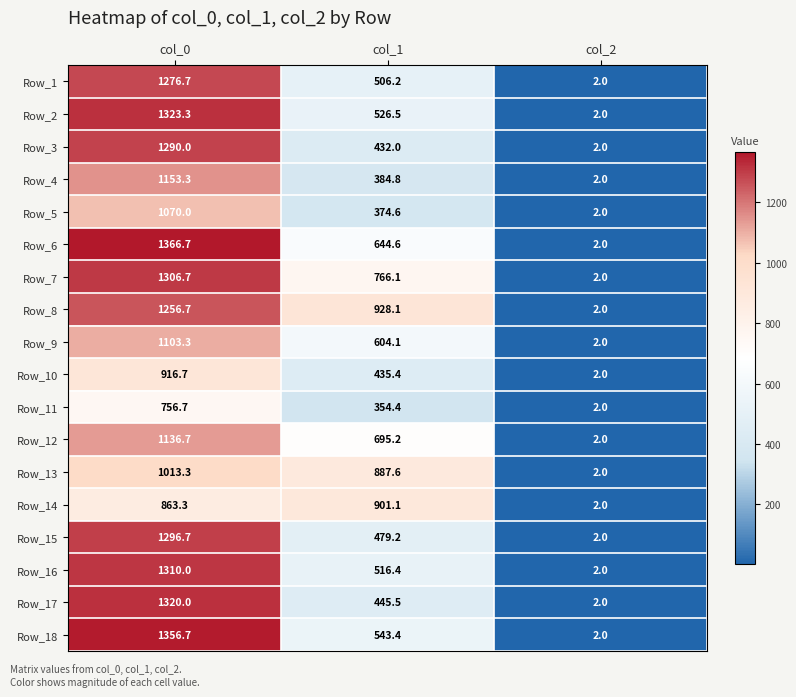

The value of Row_11 at col_2 is 2.0. True or false?

True